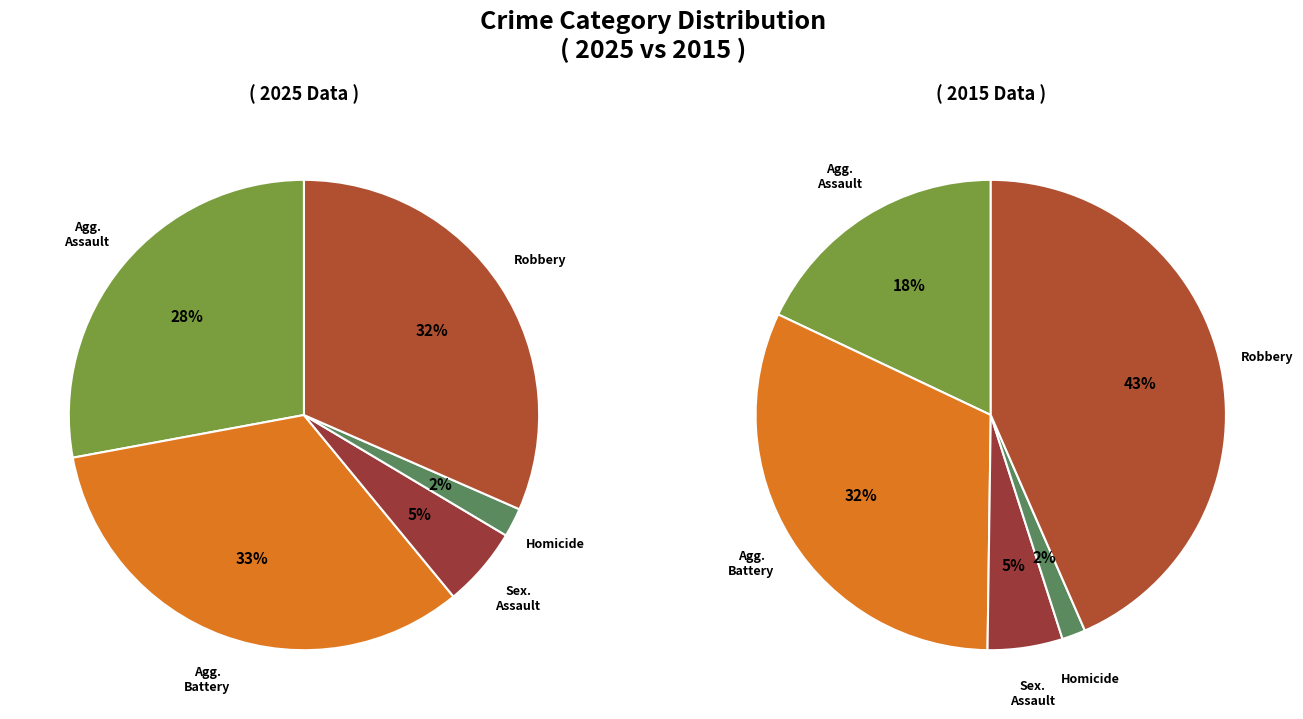

How many slices are in this pie chart?

5